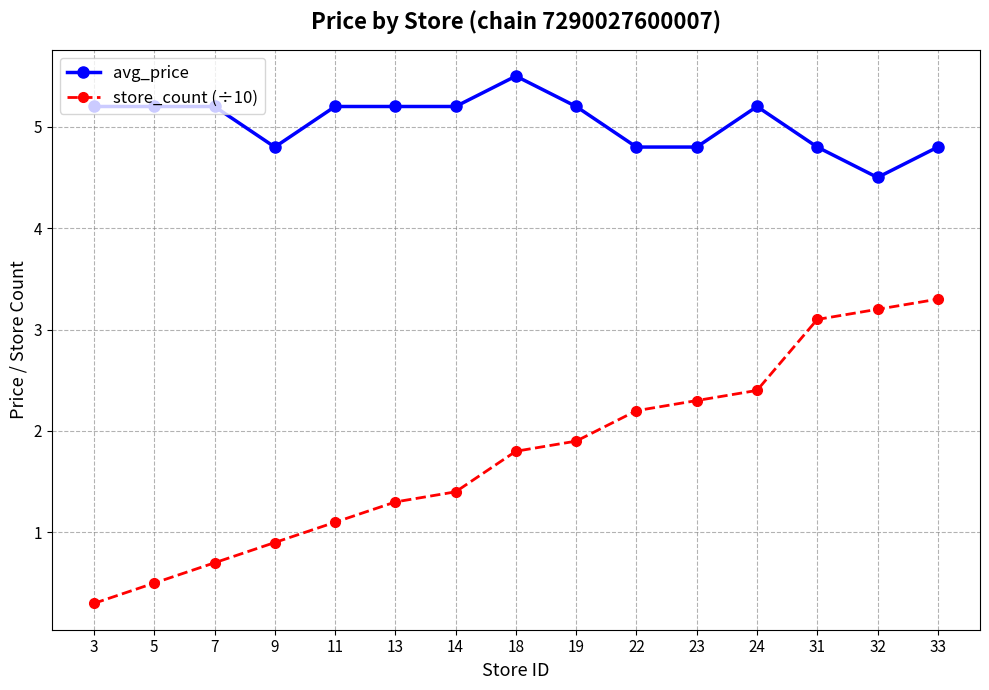

True or false: store_count (÷10) has a value of 3.2 at 32.

True